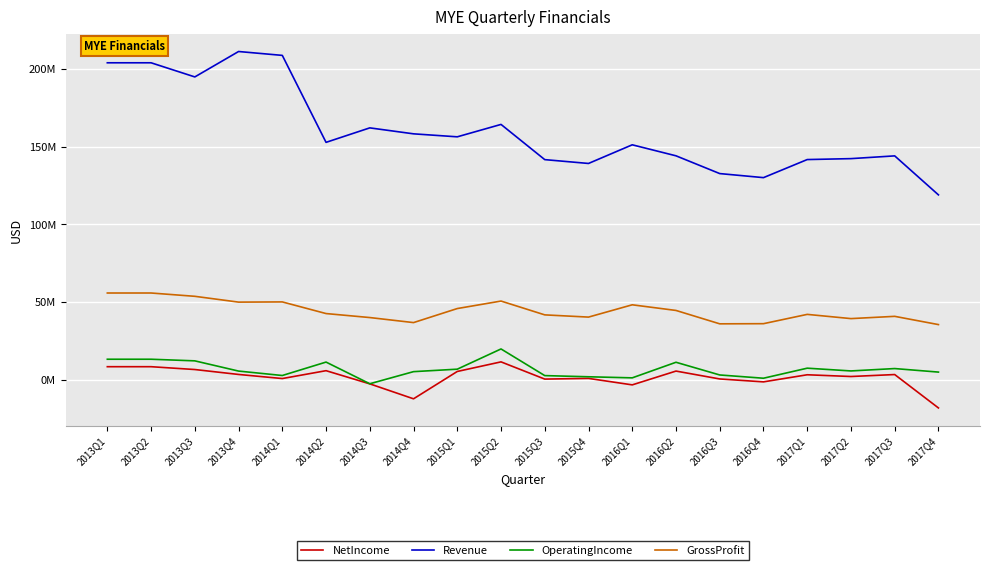

What is the difference between the second highest and second lowest values in the Revenue series?

78725000